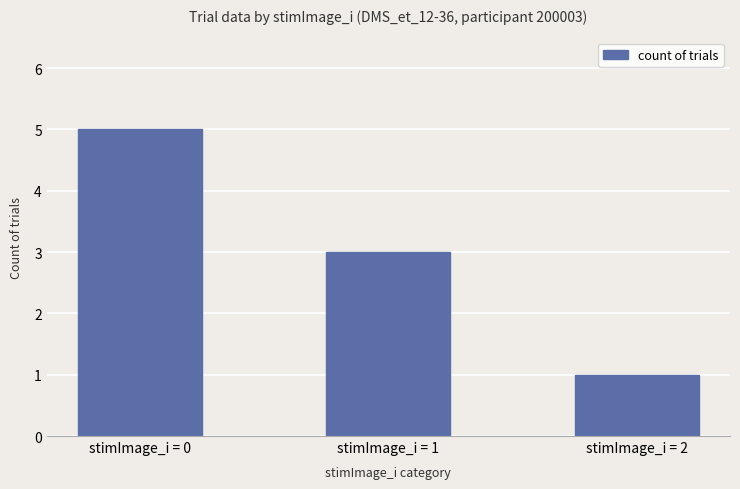

Is it true that the value at stimImage_i = 2 is 1?

True